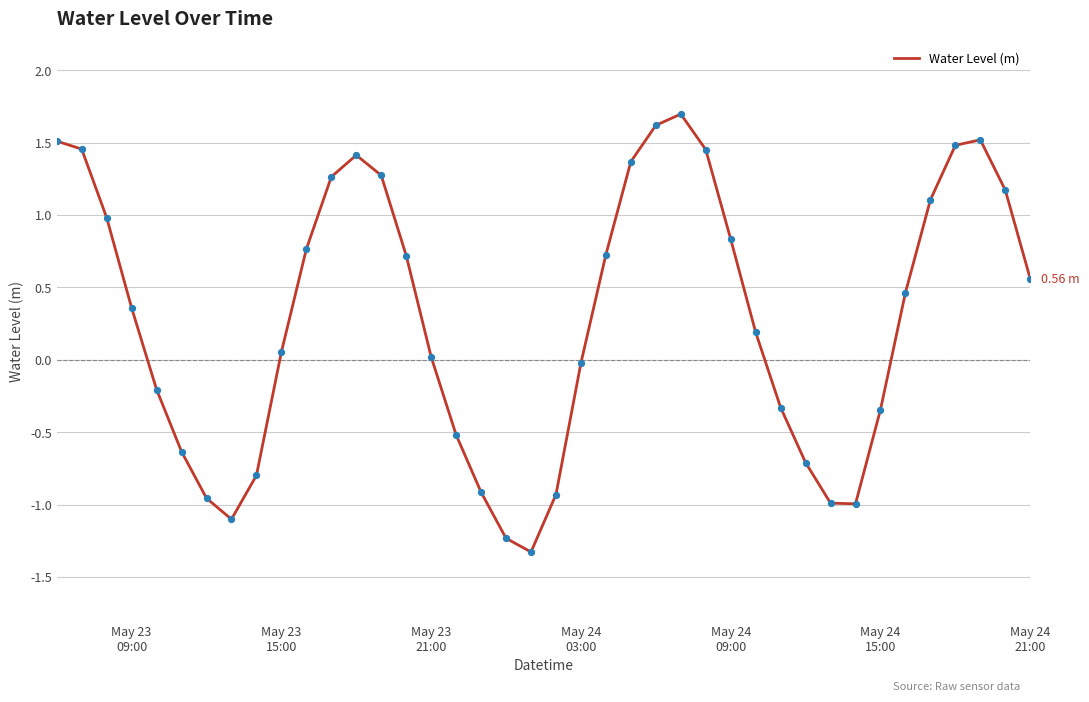

What is the difference between the maximum and minimum values?

3.0